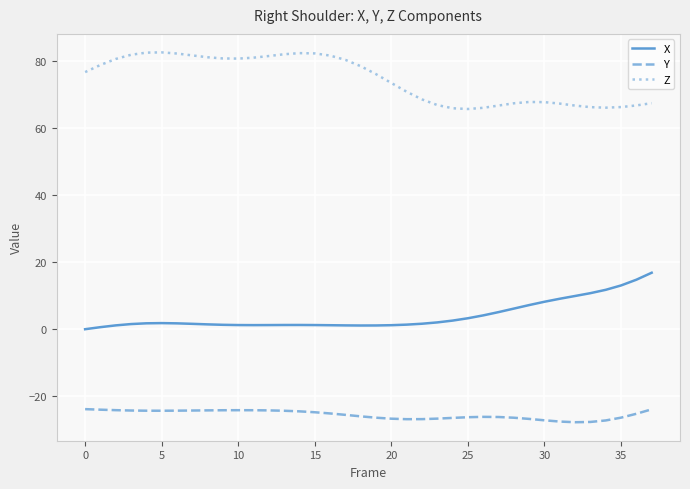

Which series has the largest total across all categories?

Z